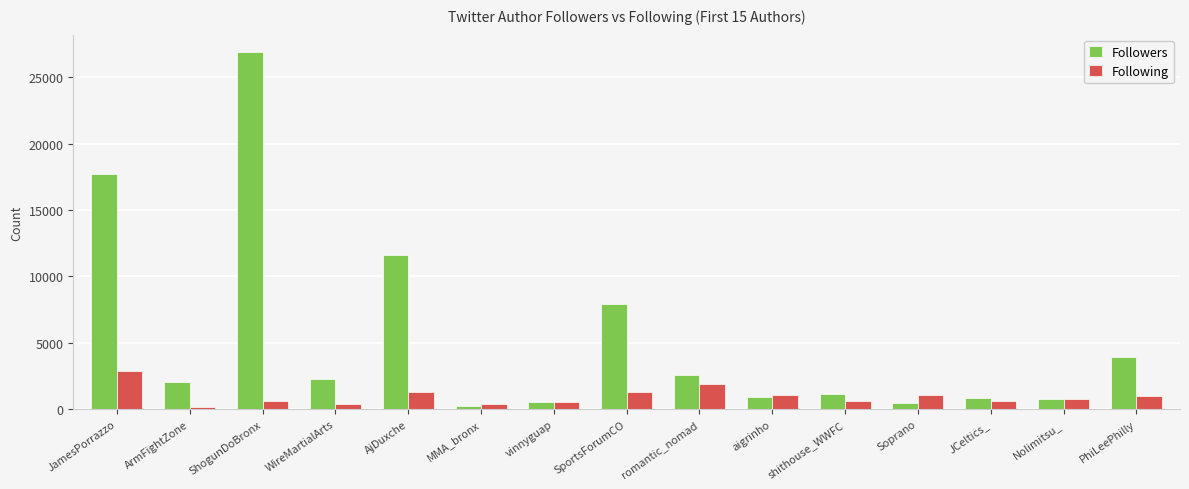

Read the Following value at vinnyguap, to the nearest 50.

550